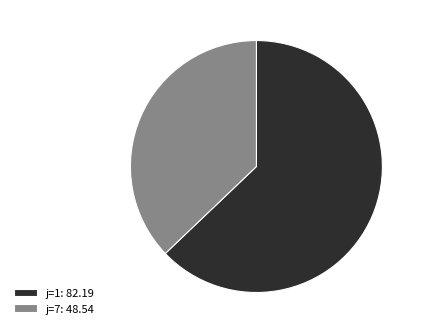

How many slices are in this pie chart?

2